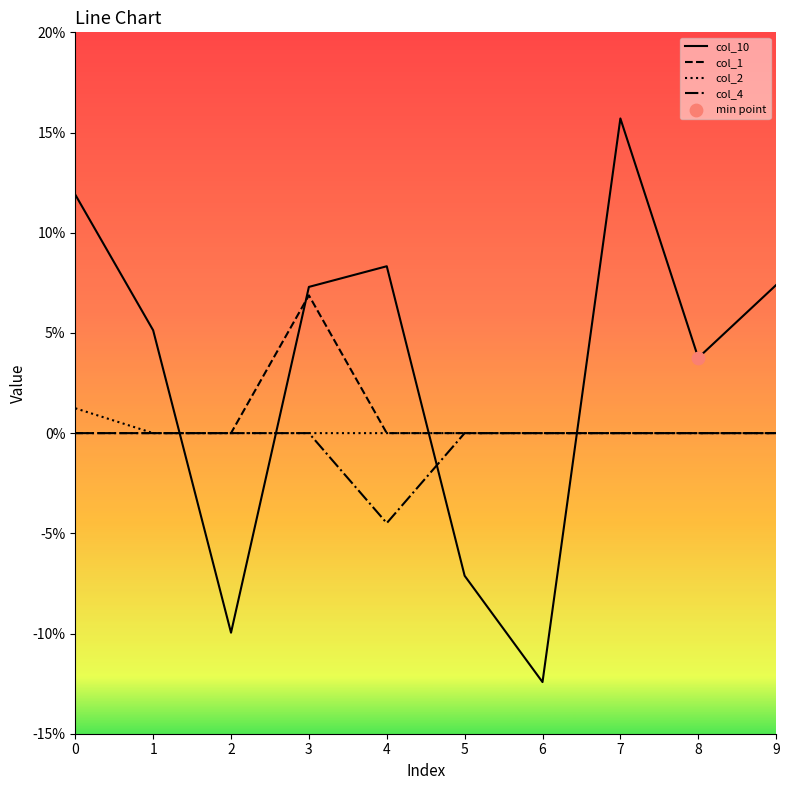

Which series has the largest total across all categories?

col_10